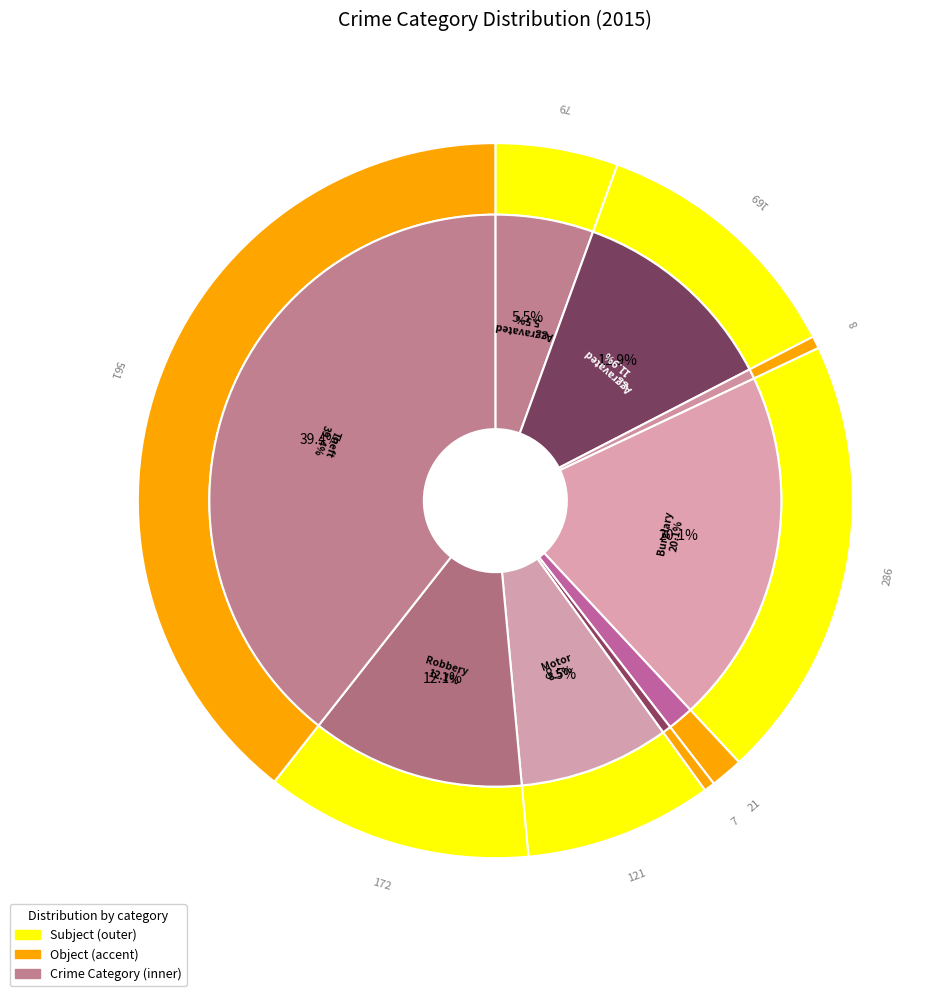

Count the number of slices in the pie.

9